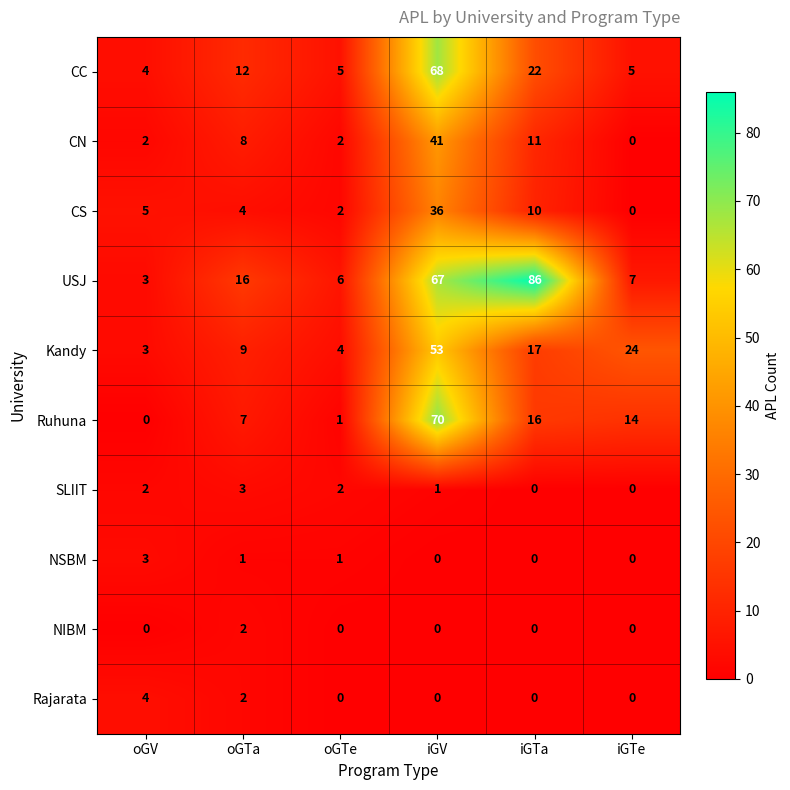

What is the total value across all series at iGTe?

50